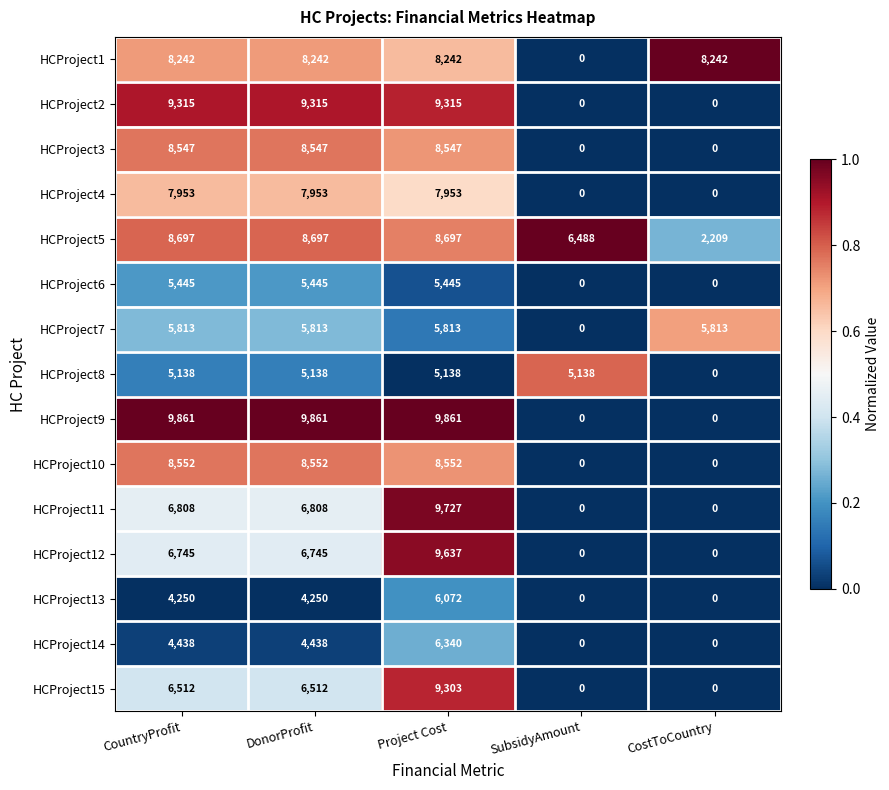

At DonorProfit, list the series in order from smallest to largest.

HCProject13, HCProject14, HCProject8, HCProject6, HCProject7, HCProject15, HCProject12, HCProject11, HCProject4, HCProject1, HCProject3, HCProject10, HCProject5, HCProject2, HCProject9